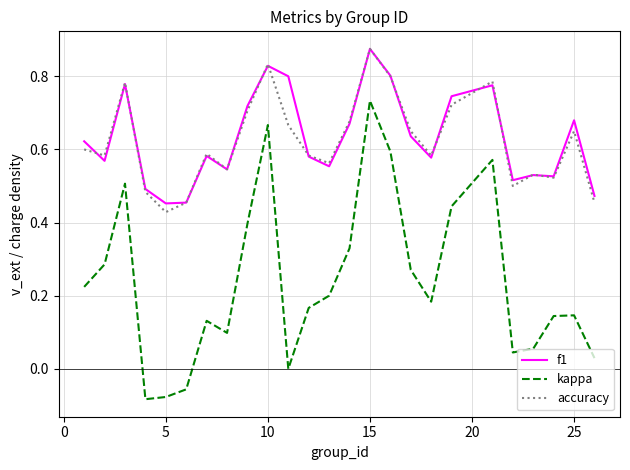

What are all the series names shown in the legend?

f1, kappa, accuracy